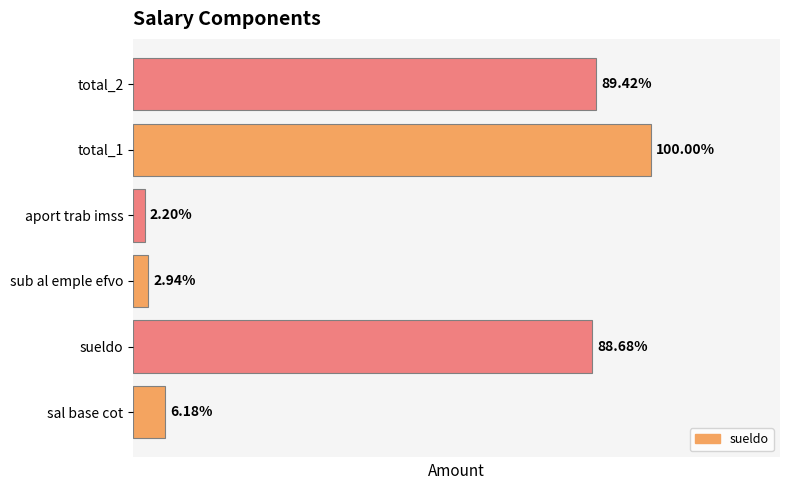

Rank the categories by value from lowest to highest.

aport trab imss, sub al emple efvo, sal base cot, sueldo, total_2, total_1